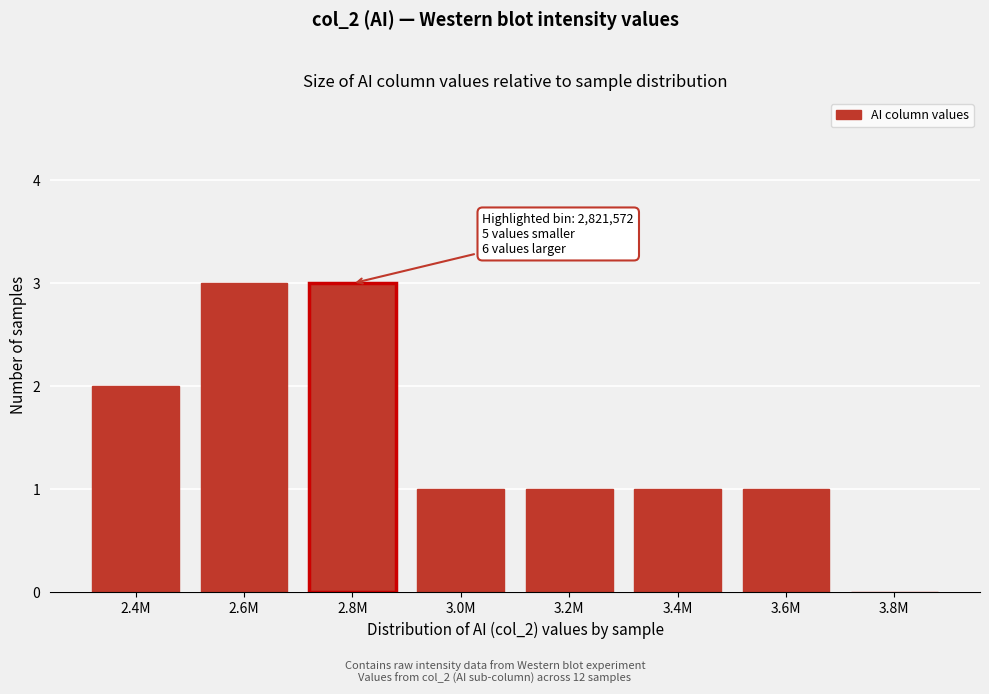

Reading right to left, what are all the values shown in this chart?

3.8M=0	3.6M=1	3.4M=1	3.2M=1	3.0M=1	2.8M=3	2.6M=3	2.4M=2